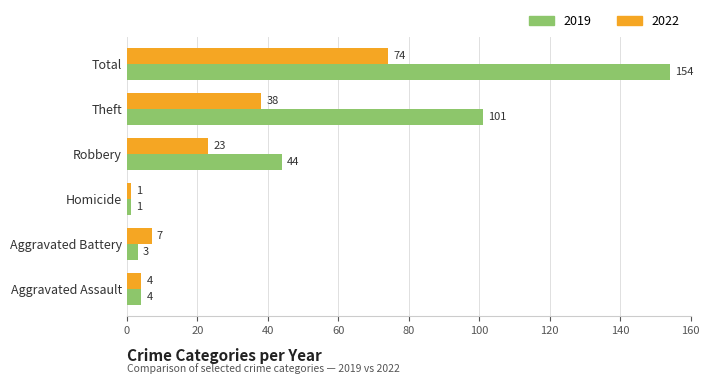

At which category is the sum across all series the highest?

Total